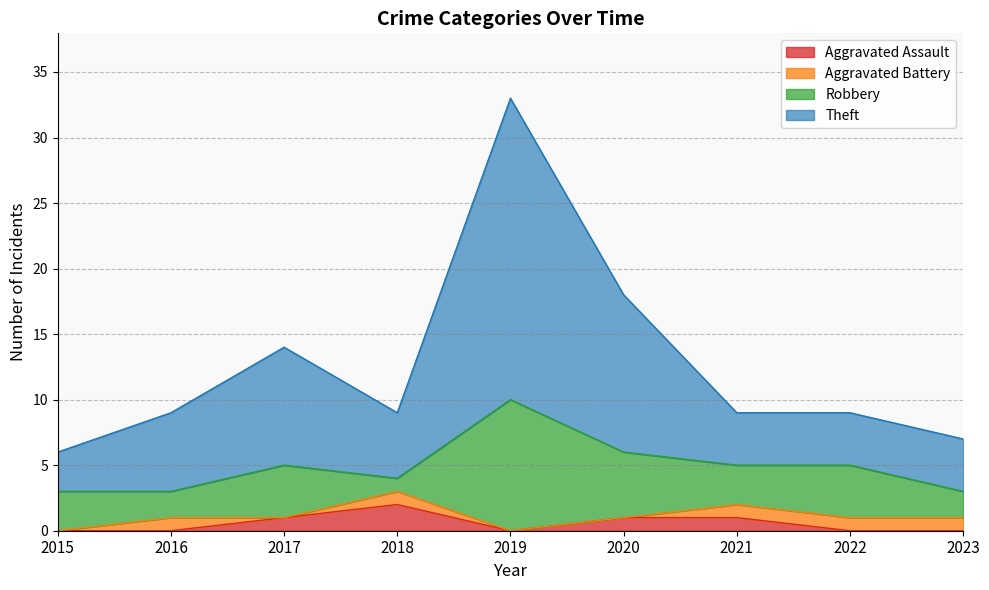

How many positive values does the Aggravated Assault series have?

4